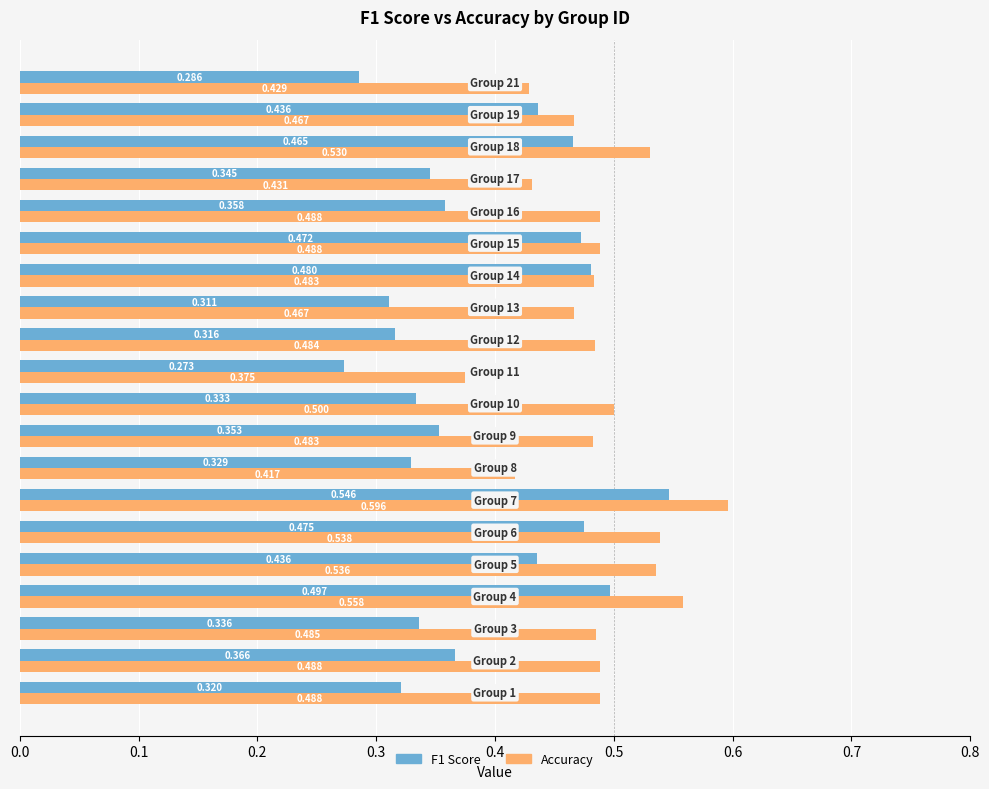

Count the number of categories in the chart.

20